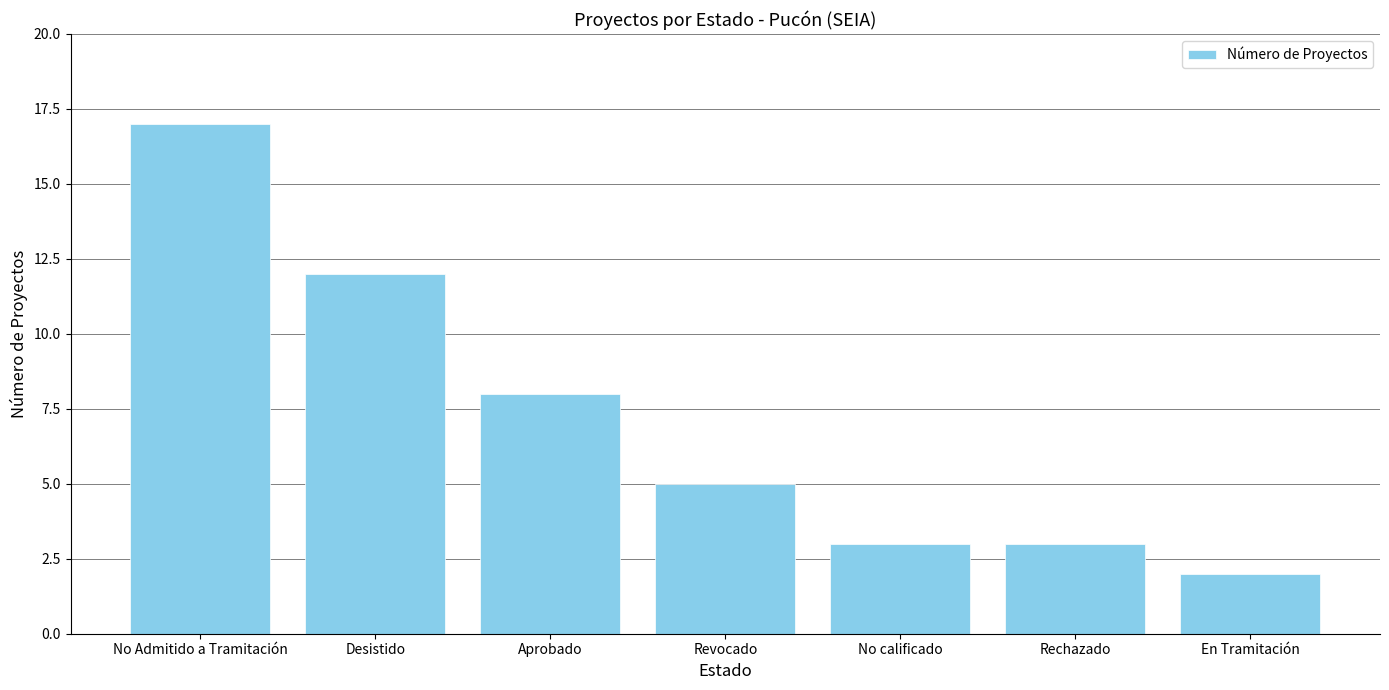

The chart shows a value of 4 at Desistido. True or false?

False